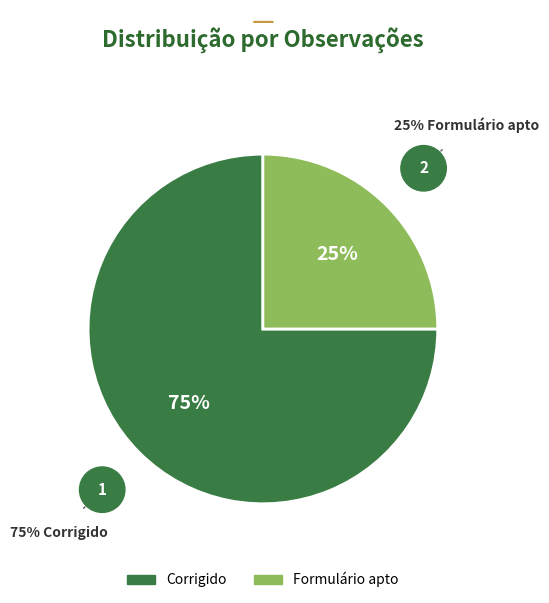

Which category has the smallest portion of the pie?

Formulário apto